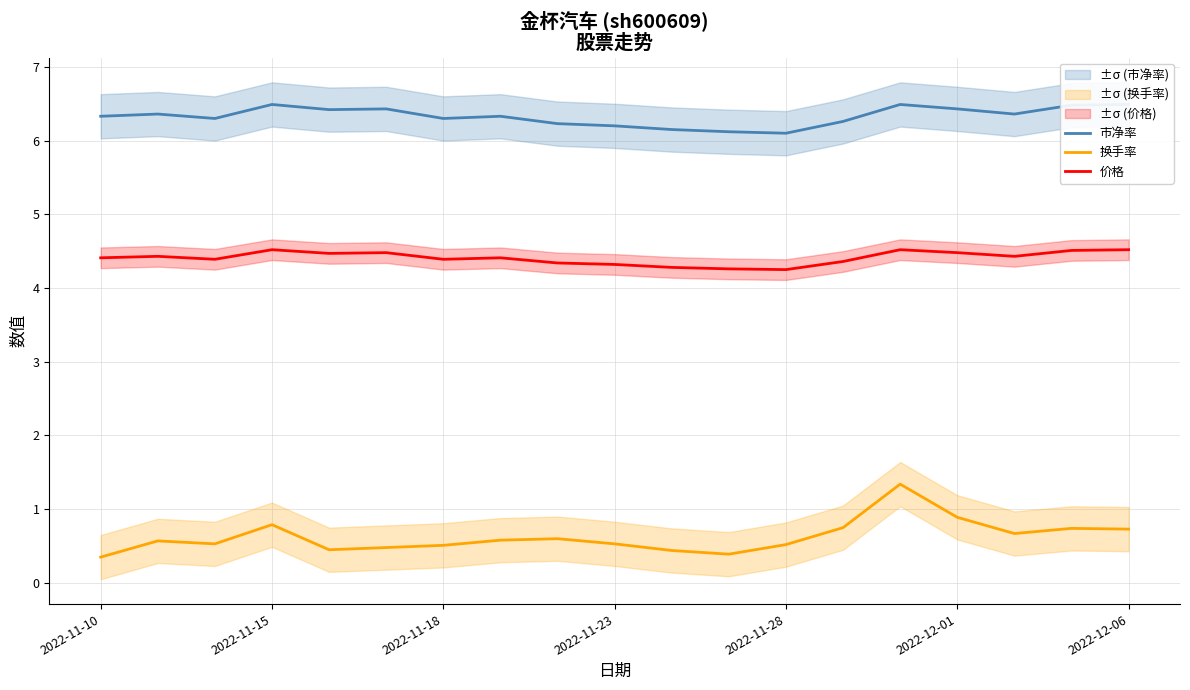

What is the maximum value for 换手率?

1.3